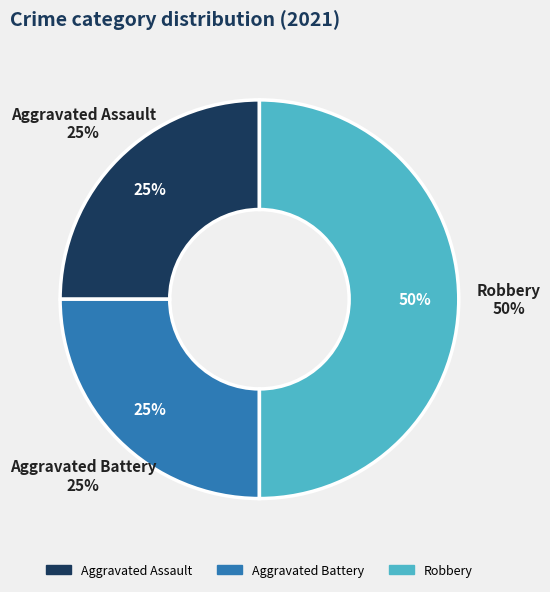

Between Aggravated Assault and Robbery, which is larger?

Robbery